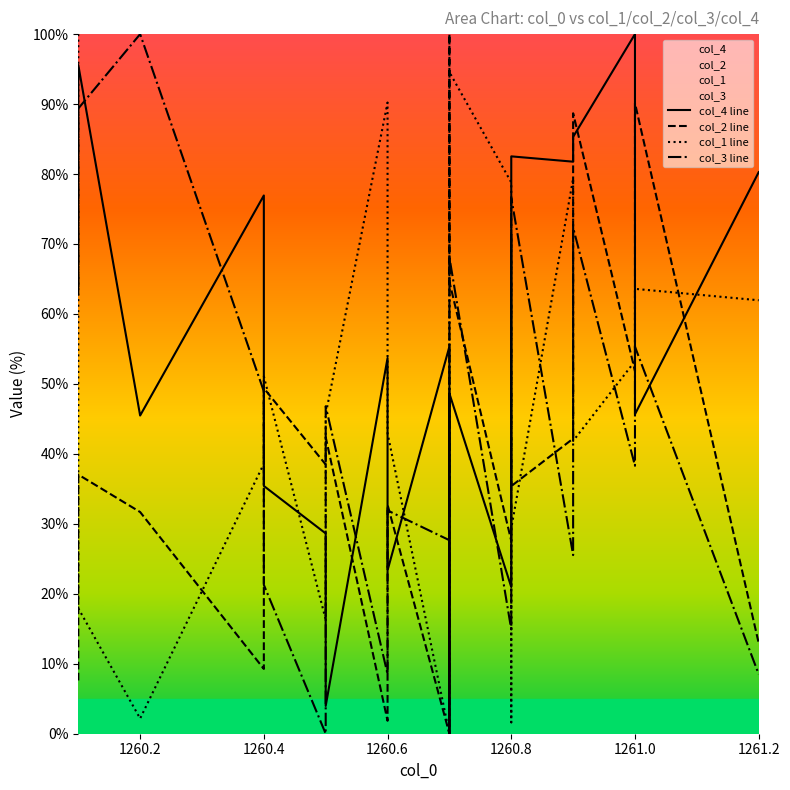

How many lines are shown in the chart?

4